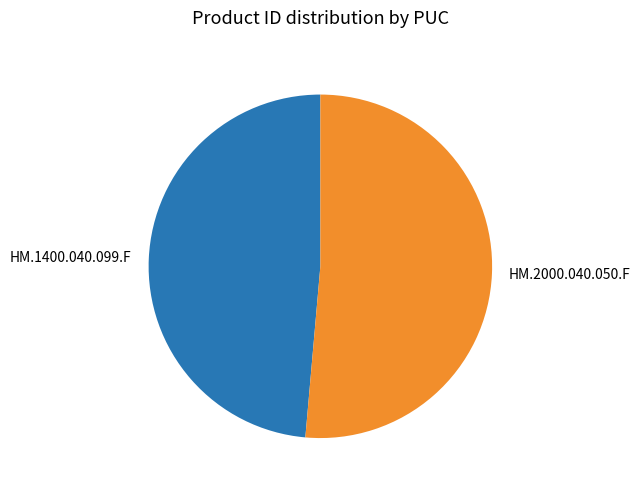

Is there a majority slice in this chart?

Yes